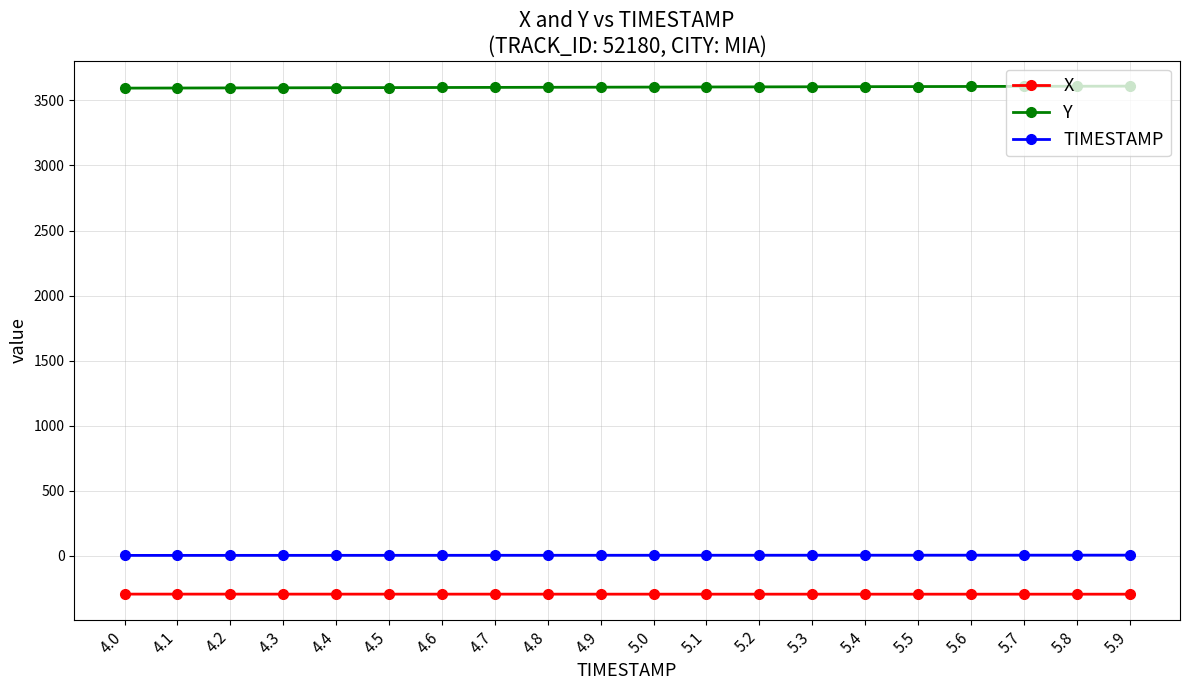

How many data points in Y are above 3601?

11